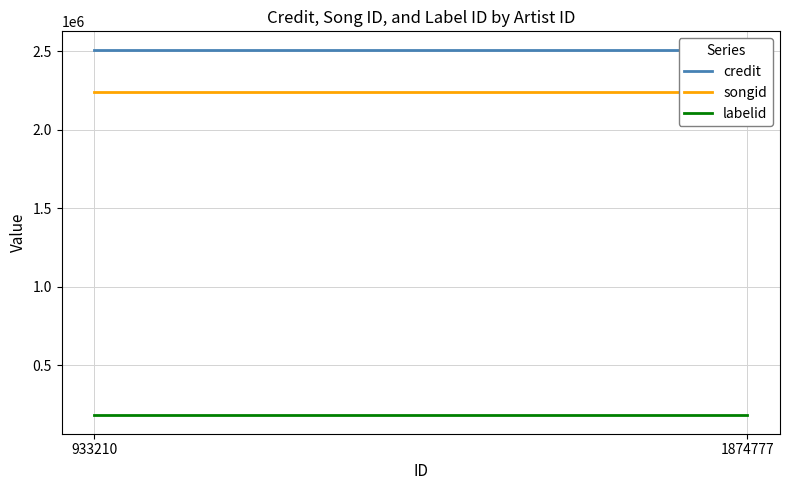

Reading left to right, list all the values displayed in this chart.

credit: 2509716	2509716
songid: 2237020	2237020
labelid: 181495	181495